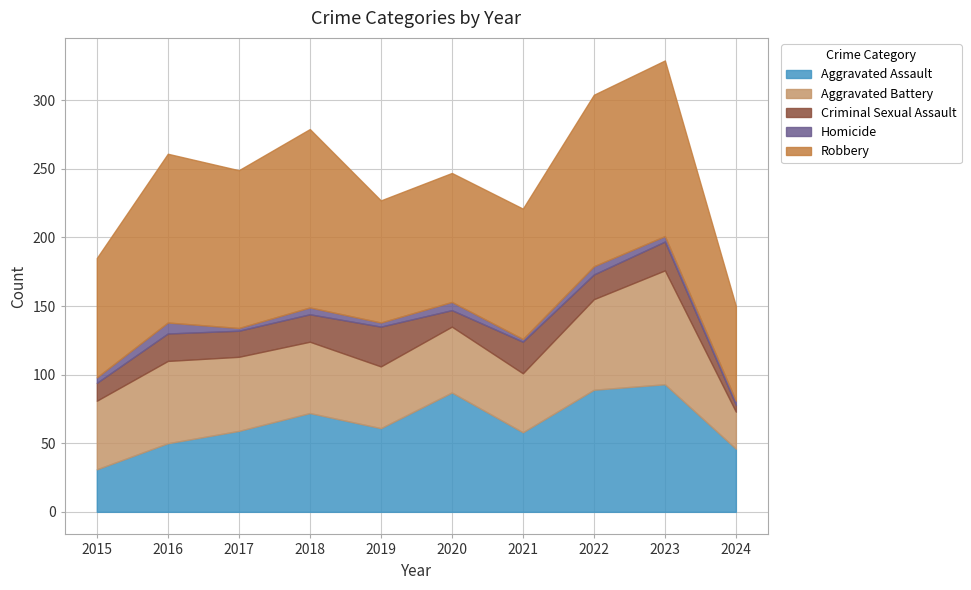

Reading right to left, transcribe all the data shown in this chart.

Aggravated Assault: 2024=46	2023=93	2022=89	2021=58	2020=87	2019=61	2018=72	2017=59	2016=50	2015=31
Aggravated Battery: 2024=27	2023=83	2022=66	2021=43	2020=48	2019=45	2018=52	2017=54	2016=60	2015=50
Criminal Sexual Assault: 2024=5	2023=21	2022=18	2021=23	2020=12	2019=29	2018=20	2017=19	2016=20	2015=13
Homicide: 2024=3	2023=4	2022=6	2021=2	2020=6	2019=3	2018=5	2017=2	2016=8	2015=4
Robbery: 2024=69	2023=128	2022=125	2021=95	2020=94	2019=89	2018=130	2017=115	2016=123	2015=87